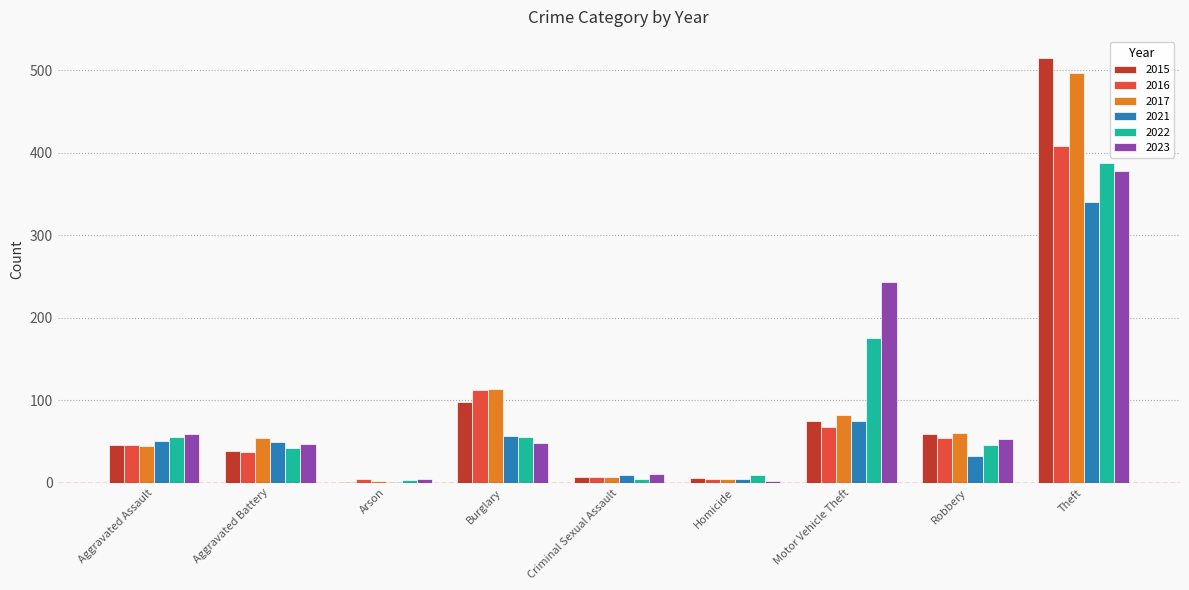

Is the value of 2016 at Aggravated Battery greater than the value of 2015 at Robbery?

No